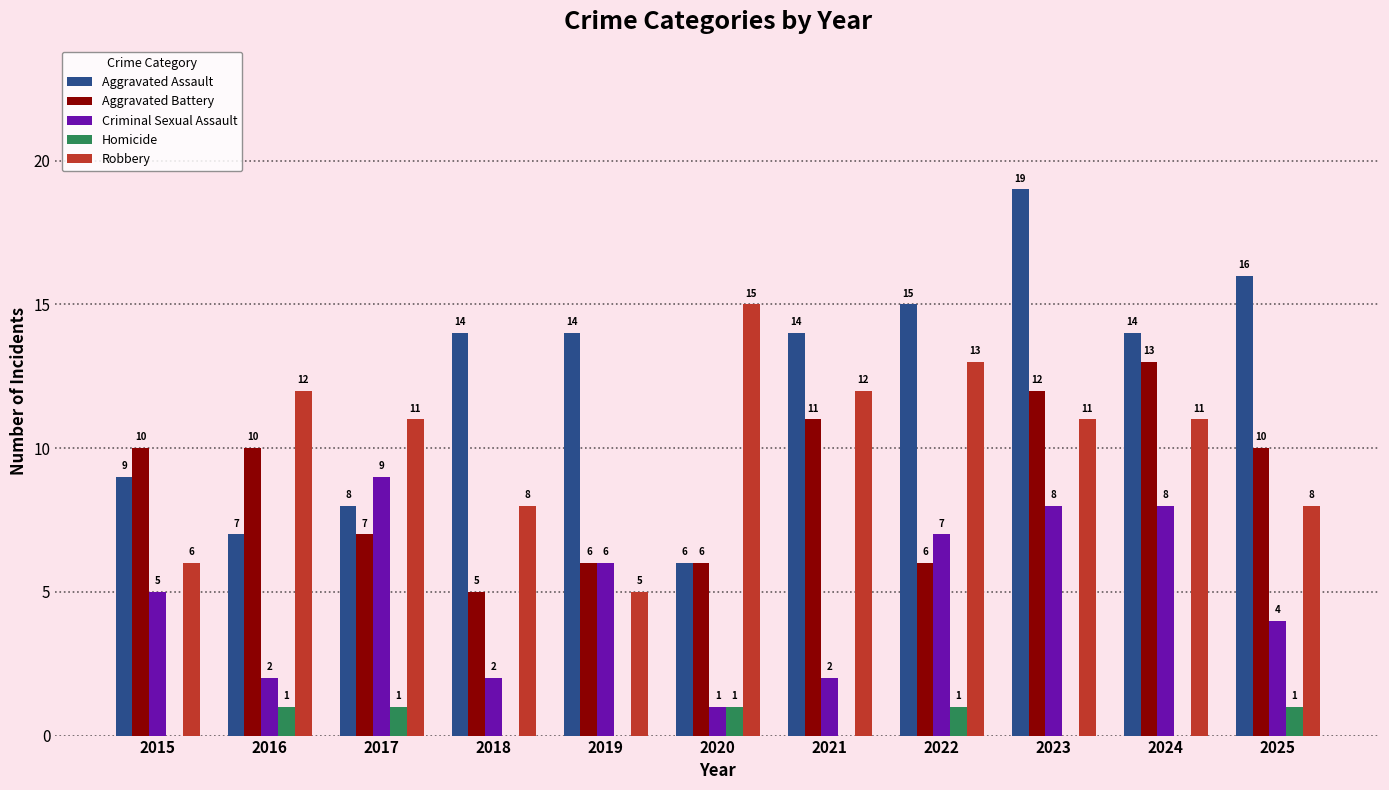

Which series has the widest spread of values?

Aggravated Assault